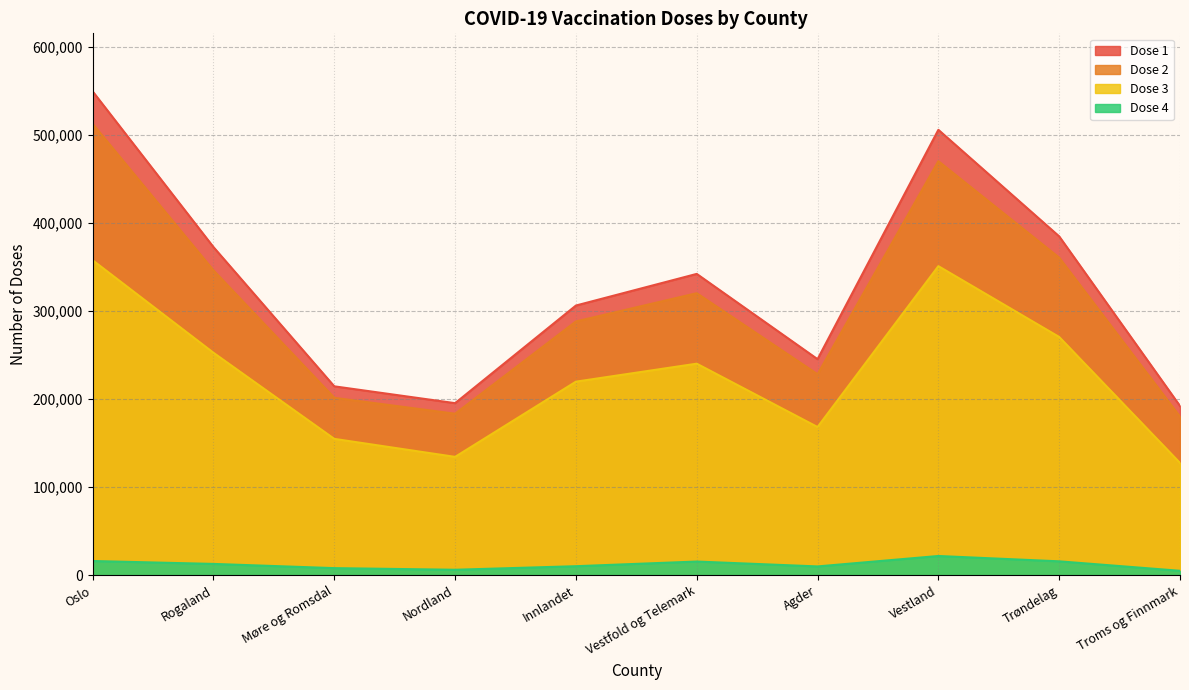

Which category has the highest value in the Dose 4 series?

Vestland